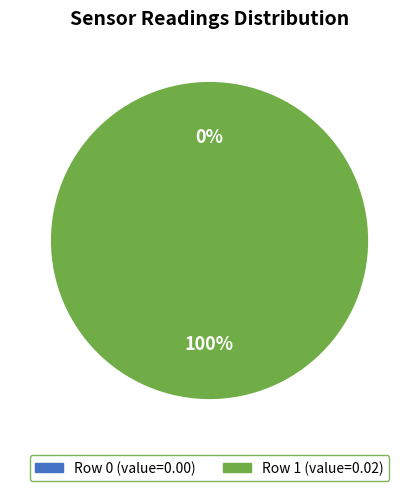

To the nearest percent, what is the combined percentage of Row 1 (value=0.02) and Row 0 (value=0)?

100%